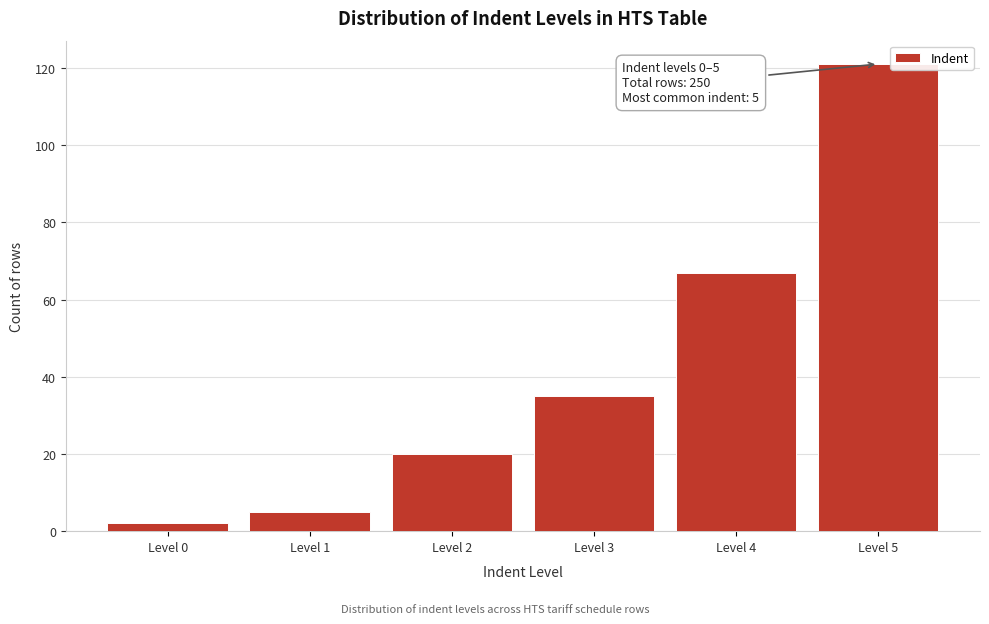

Reading right to left, list all the values displayed in this chart.

121	67	35	20	5	2